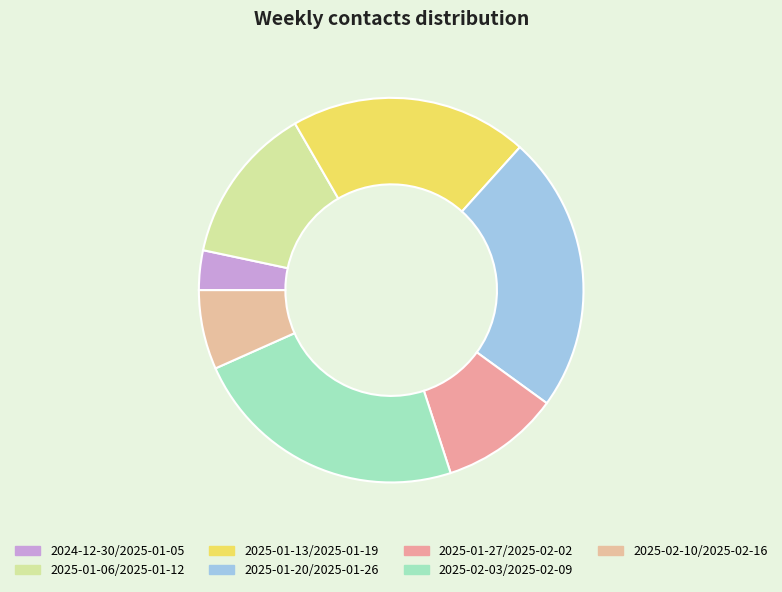

To the nearest percent, what is the difference between the 2025-01-06/2025-01-12 and 2025-01-20/2025-01-26 slice percentages?

10%